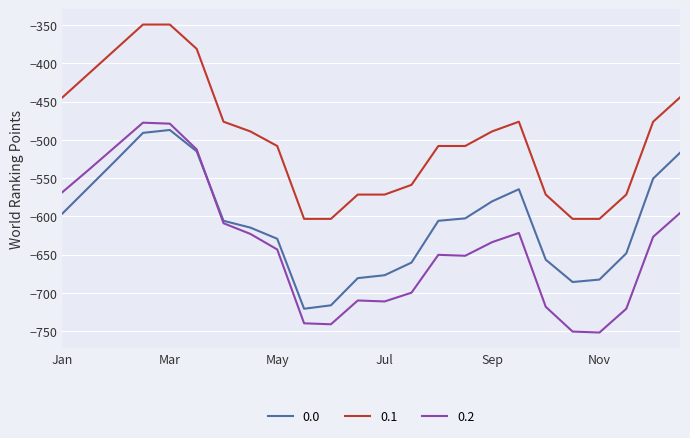

True or false: 0.1 and 0.2 intersect in this chart.

False